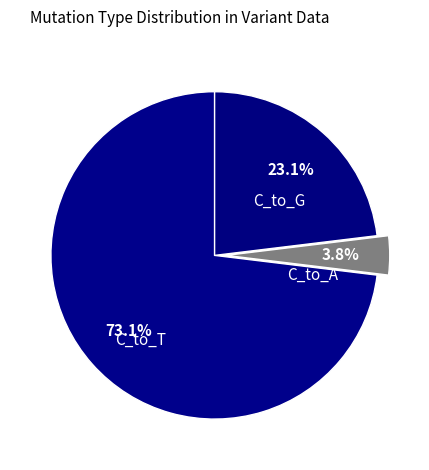

Rank the categories by value from highest to lowest.

C_to_T, C_to_G, C_to_A